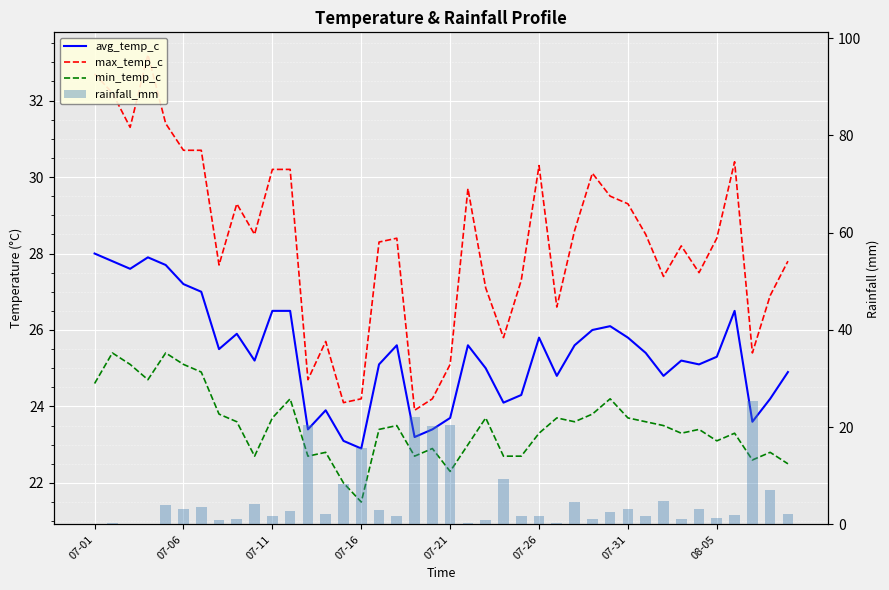

What is the maximum value shown in the chart?

33.2